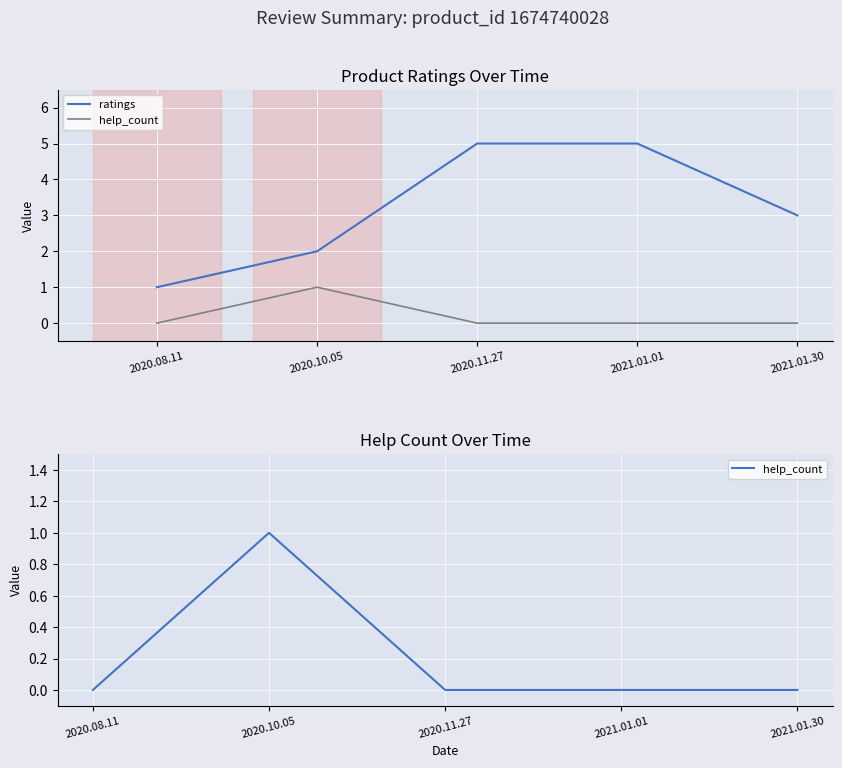

At which category does help_count reach its first local peak?

2020.10.05